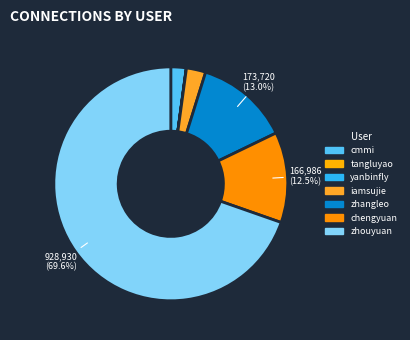

To the nearest percent, what is the difference between the largest and smallest slice percentages?

70%